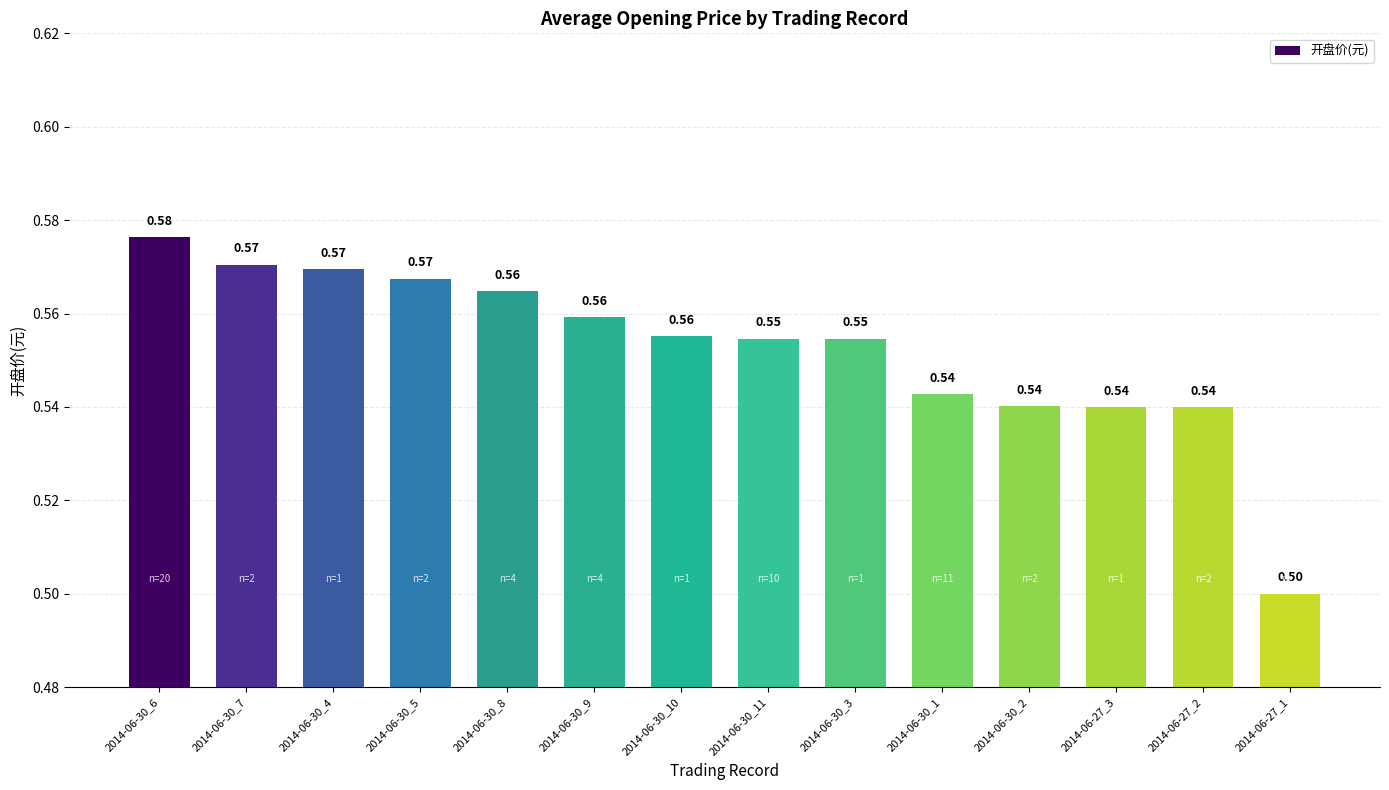

Between 2014-06-30_8 and 2014-06-30_11, which is larger?

2014-06-30_8